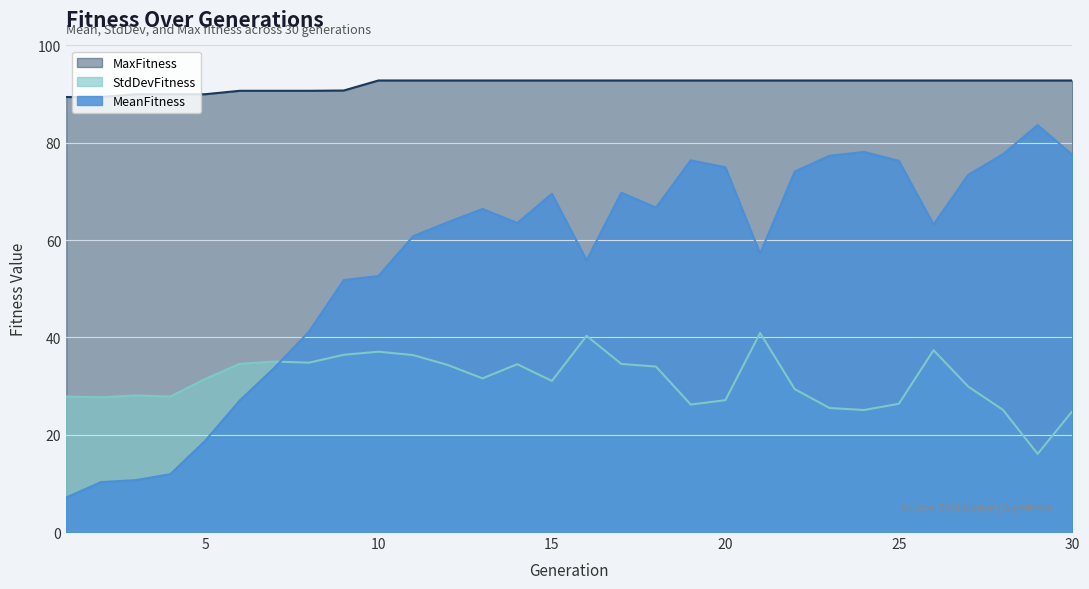

How many values in the MeanFitness series are below 63?

13